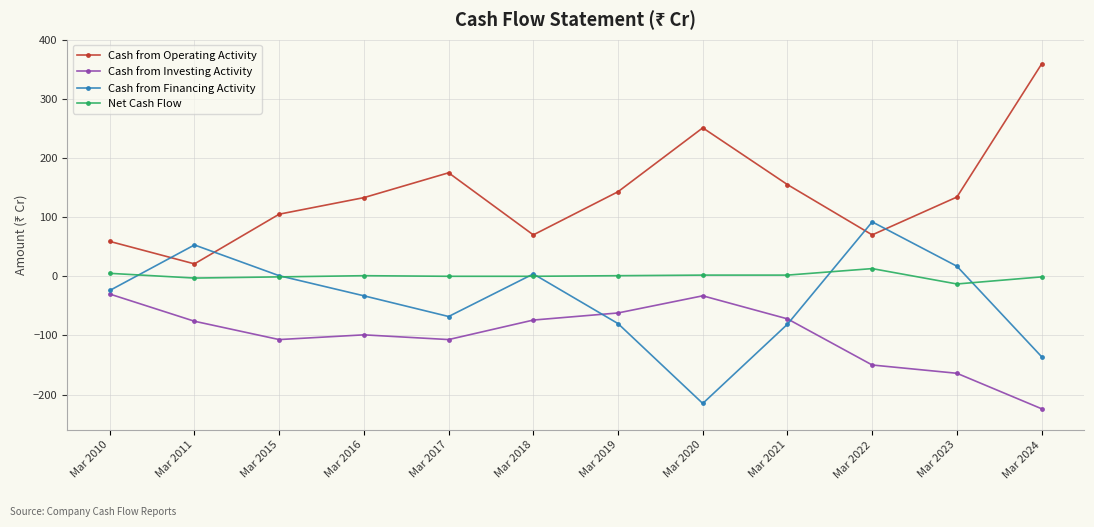

Does the chart display data point markers on the line(s)?

Yes